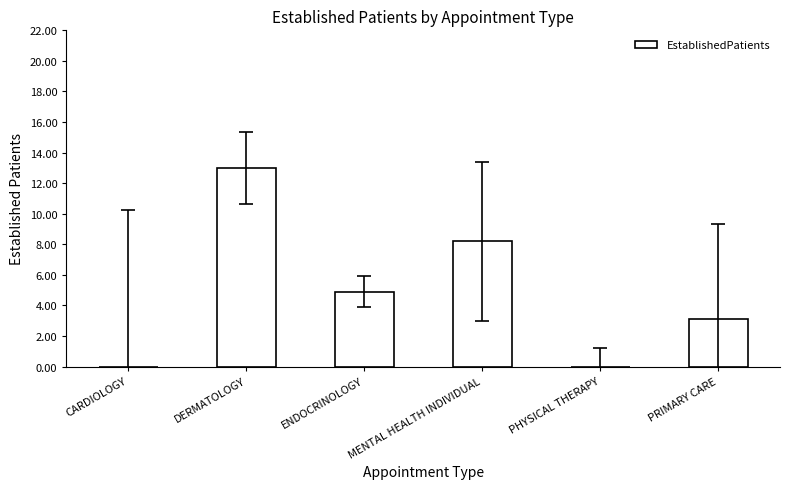

Which category has the highest value across all series?

DERMATOLOGY